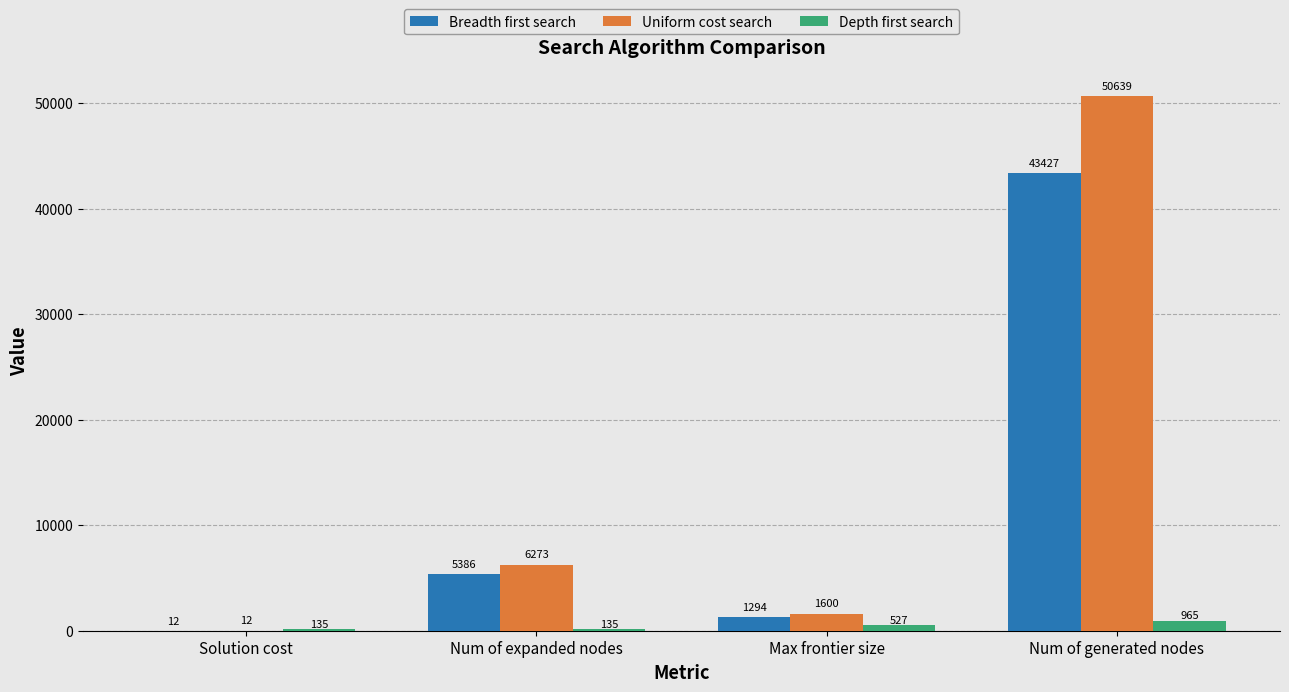

Is the value of Depth first search at Num of generated nodes greater than the value of Breadth first search at Solution cost?

Yes